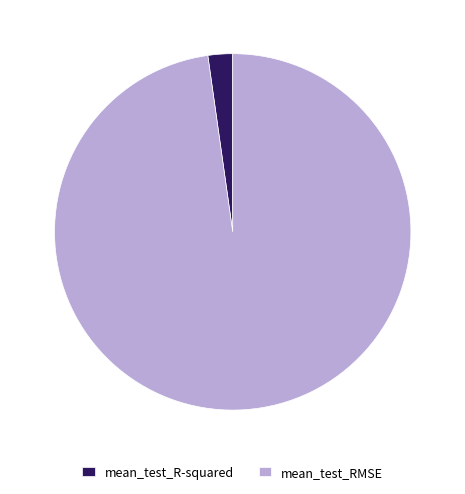

How many segments does this pie chart have?

2